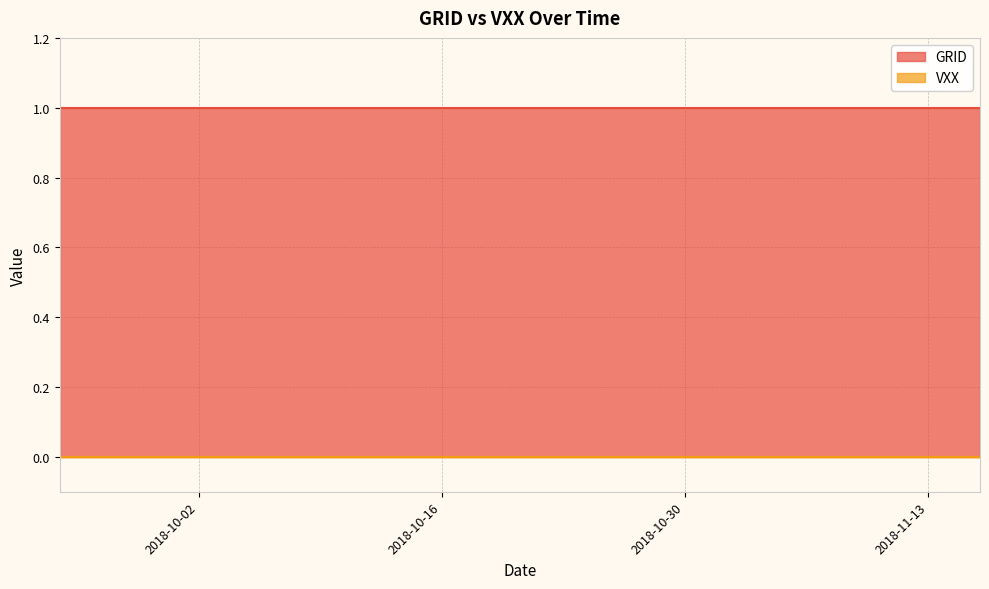

What is the spread (max minus min) of values at 7?

1